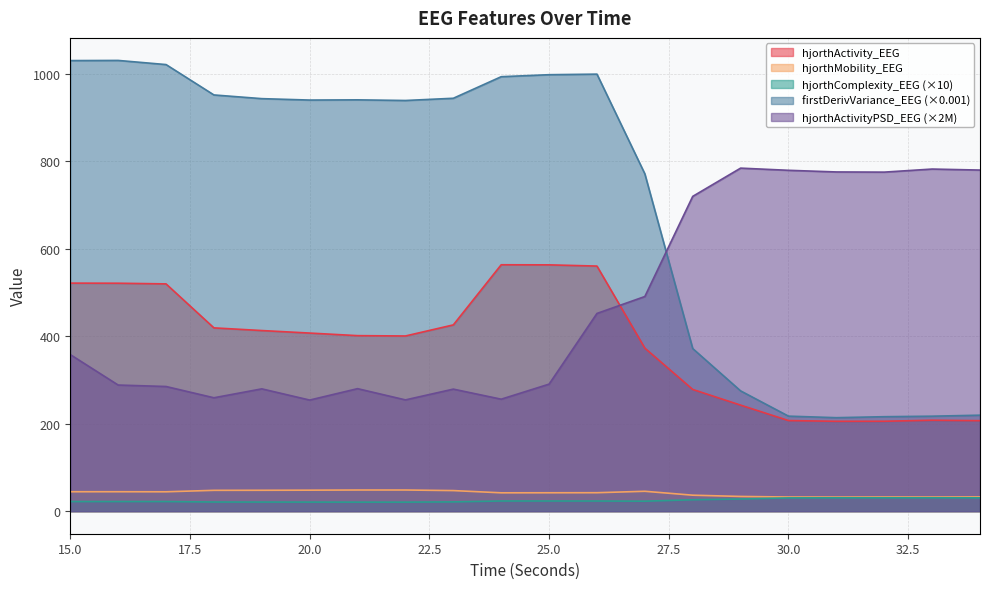

Which series has the widest spread of values?

firstDerivVariance_EEG (×0.001)